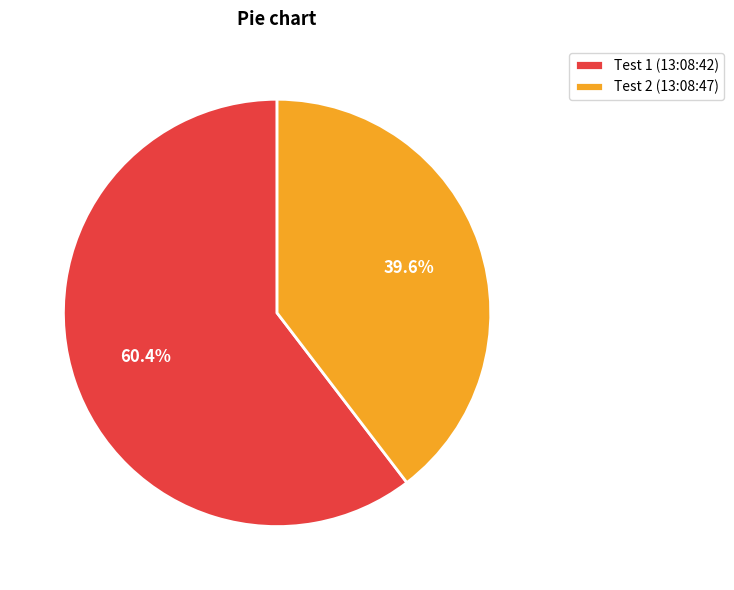

Rank the categories by value from highest to lowest.

Test 1 (13:08:42), Test 2 (13:08:47)